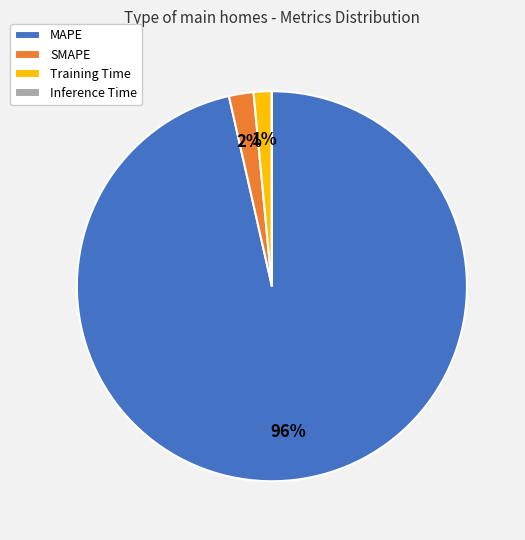

What percentage is the SMAPE slice, to the nearest percent?

2%